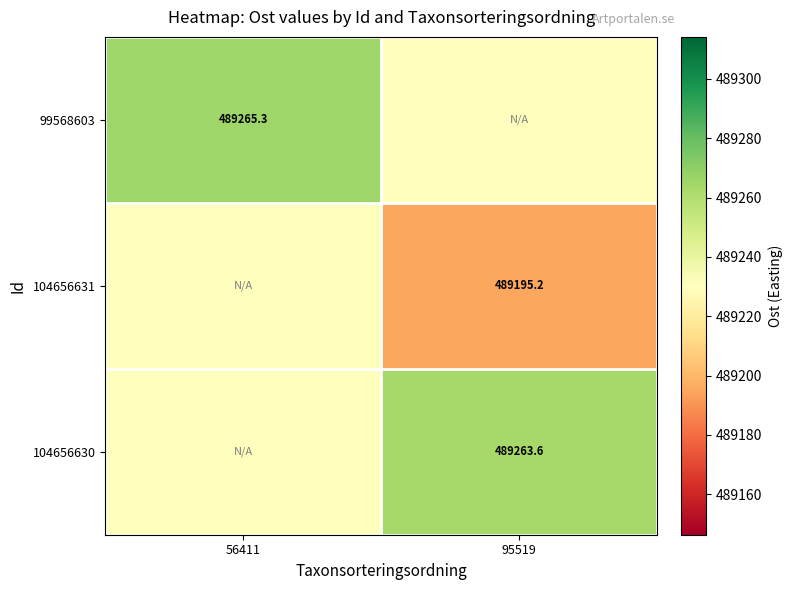

What is the highest value of the 104656630 series?

489263.6